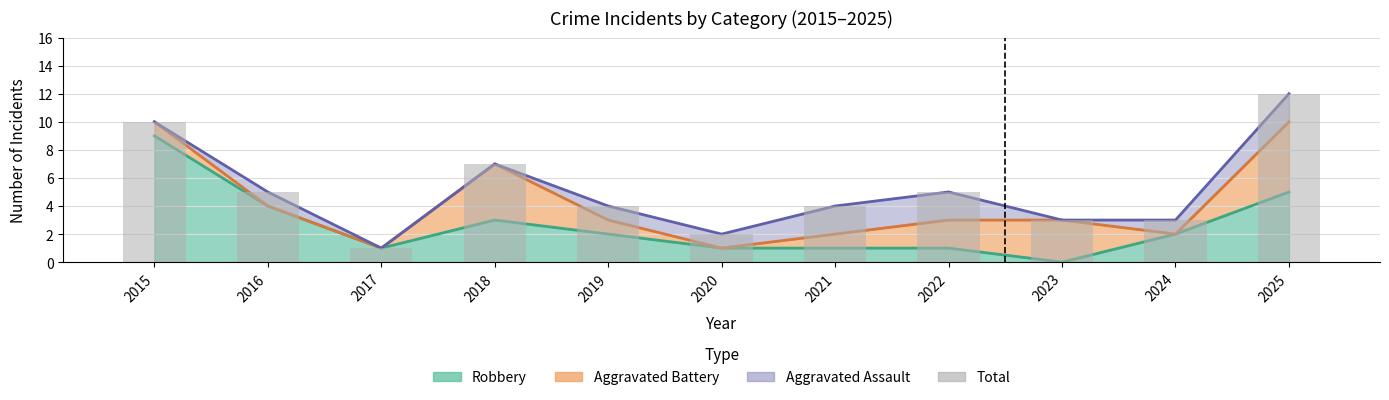

Approximately how many times larger is the value at 2017 compared to 2024?

0.3